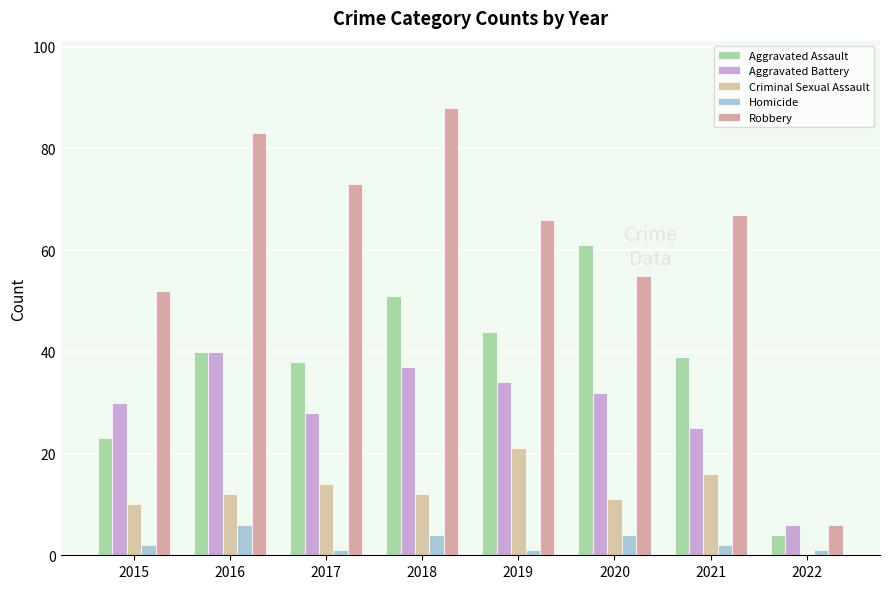

What is the difference between the second highest and second lowest values in the Aggravated Assault series?

28